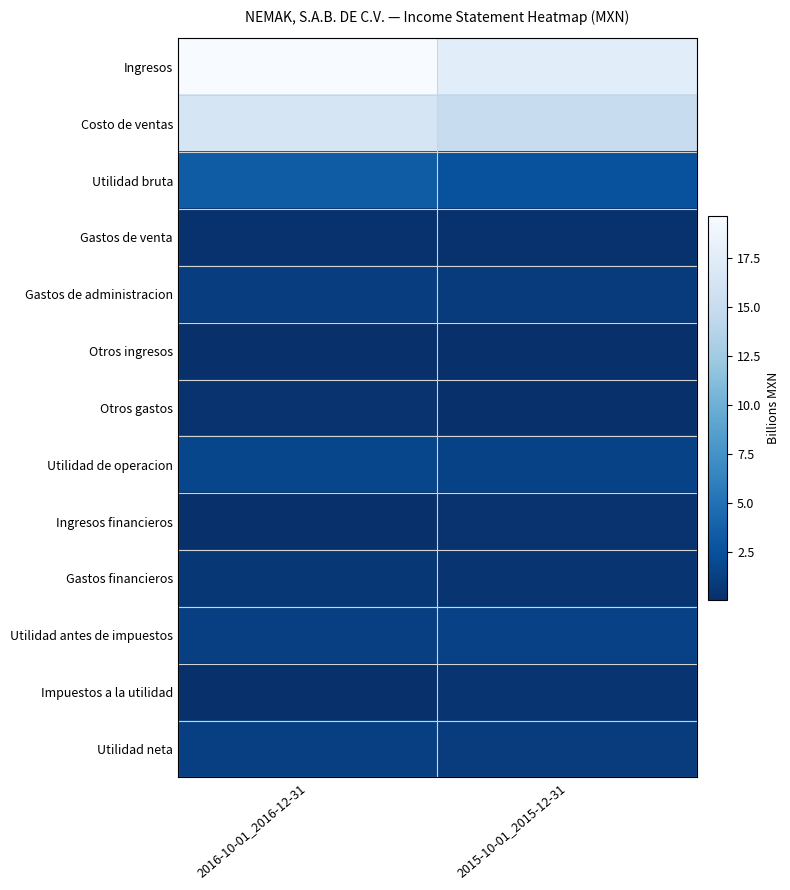

At which category is the sum across all series the highest?

2016-10-01_2016-12-31